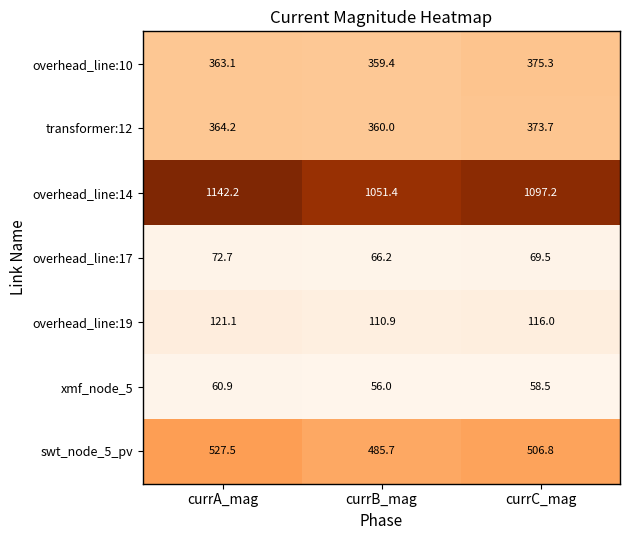

The transformer:12 series shows 112.2 at currB_mag. True or false?

False